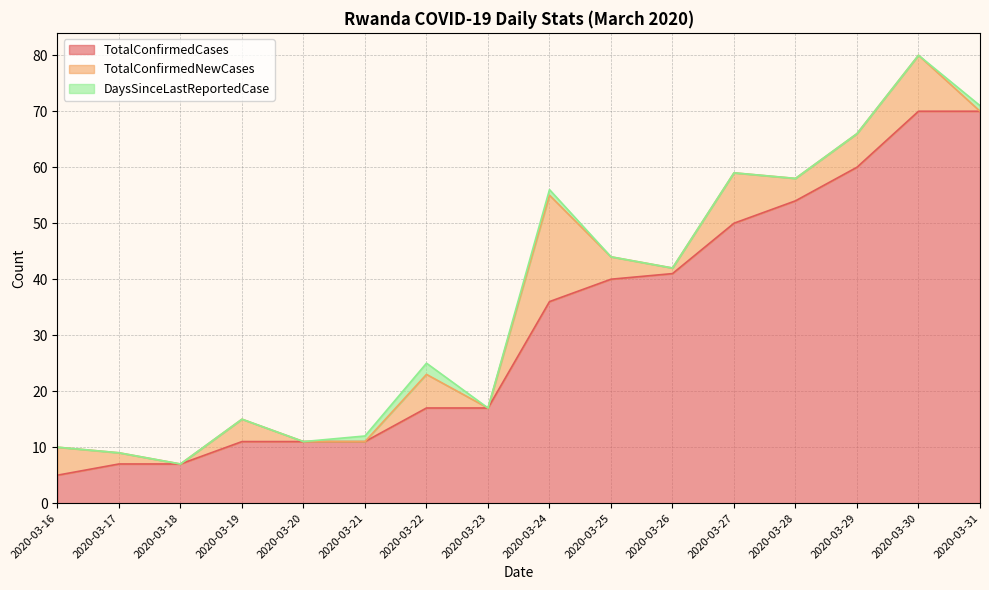

Between 2020-03-19 and 2020-03-26, which series saw the biggest shift?

TotalConfirmedCases